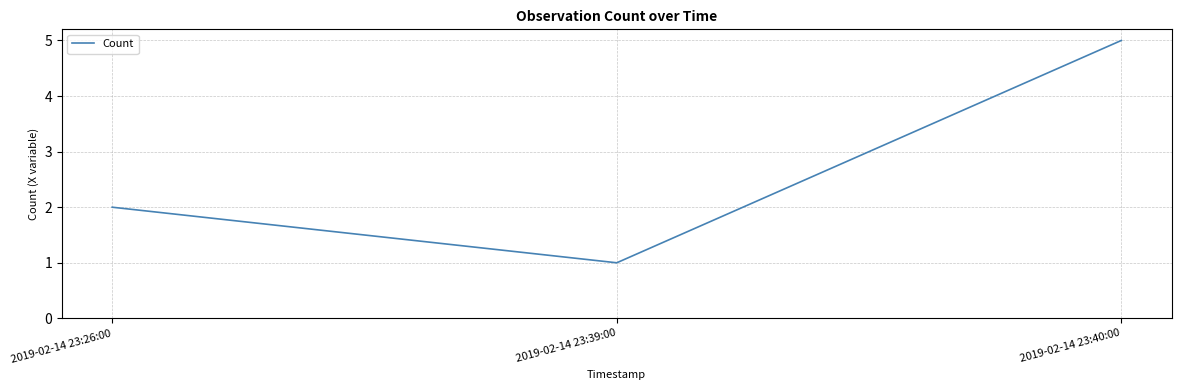

Rank the categories by value from lowest to highest.

2019-02-14 23:39:00, 2019-02-14 23:26:00, 2019-02-14 23:40:00